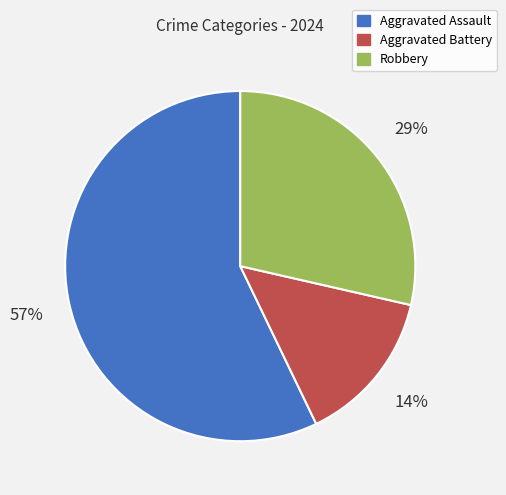

How many segments does this pie chart have?

3